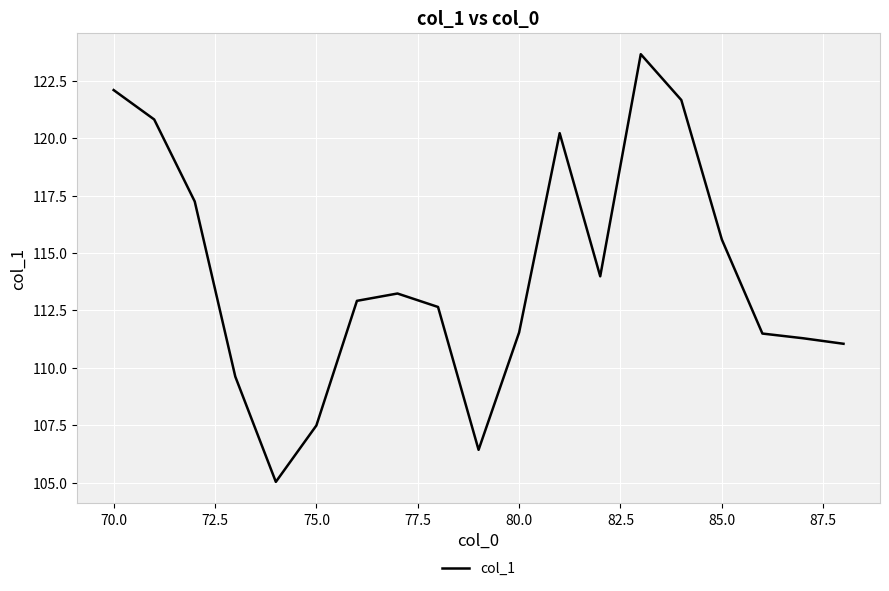

Reading right to left, what are all the values shown in this chart?

111.0	111.3	111.5	115.6	121.7	123.7	114.0	120.2	111.5	106.4	112.7	113.2	112.9	107.5	105.0	109.6	117.2	120.8	122.1